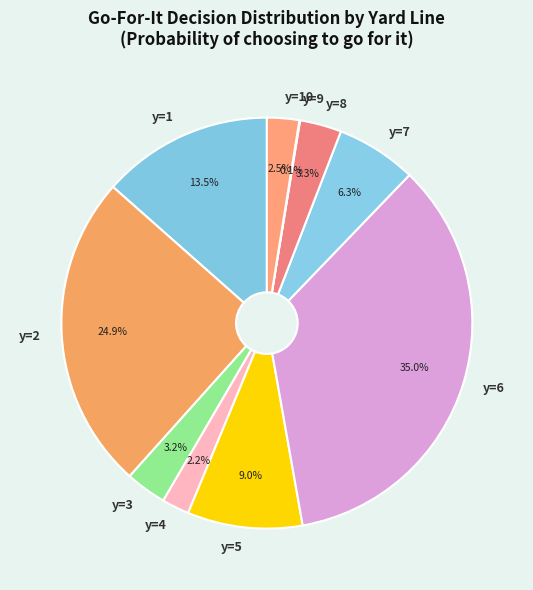

Between y=5 and y=2, which is larger?

y=2